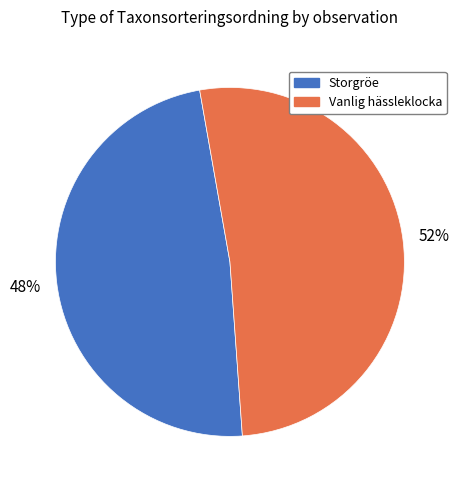

Which category has the smallest portion of the pie?

Storgröe